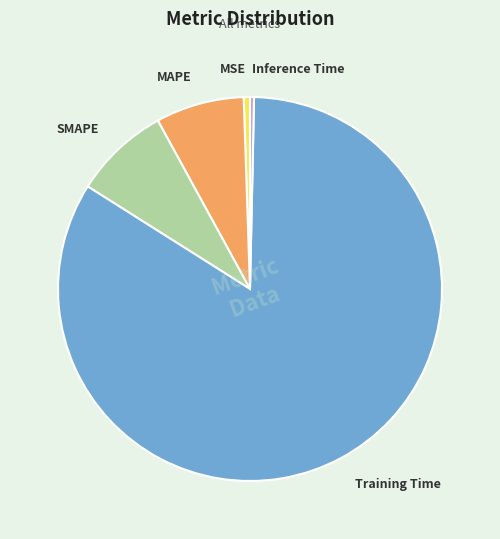

What is the largest slice in the pie chart?

Training Time